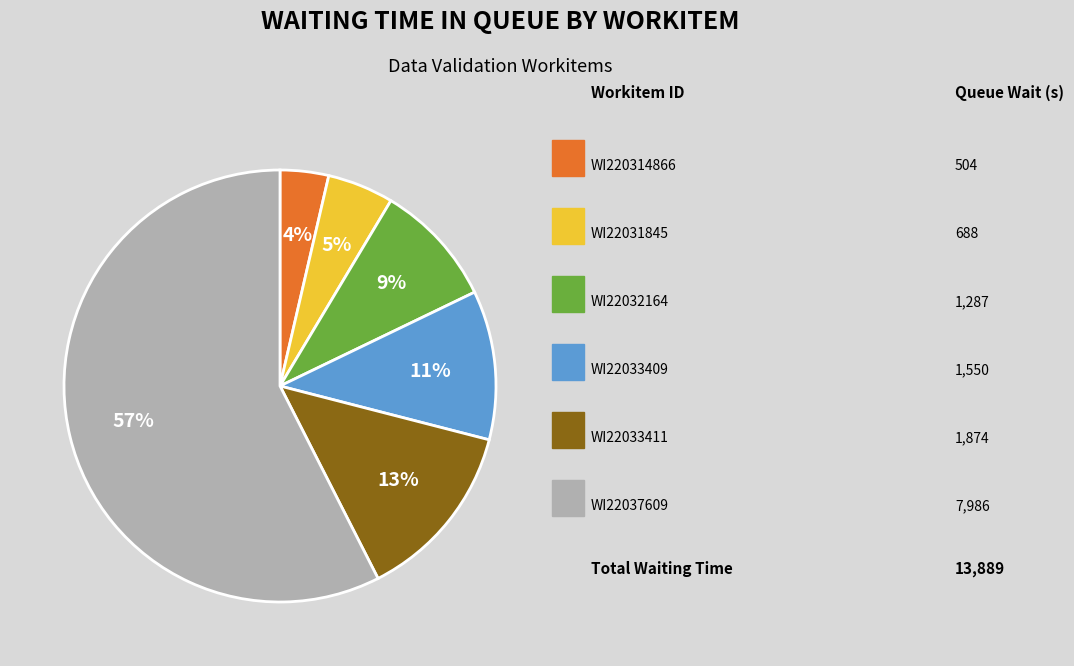

To the nearest percent, what is the difference between the largest and smallest slice percentages?

54%